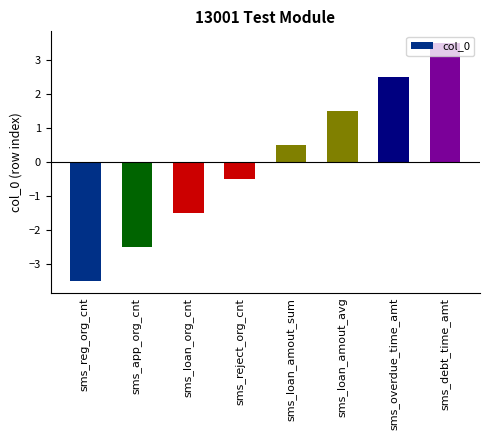

Reading right to left, extract all data points from this chart.

sms_debt_time_amt=3.5	sms_overdue_time_amt=2.5	sms_loan_amout_avg=1.5	sms_loan_amout_sum=0.5	sms_reject_org_cnt=-0.5	sms_loan_org_cnt=-1.5	sms_app_org_cnt=-2.5	sms_reg_org_cnt=-3.5